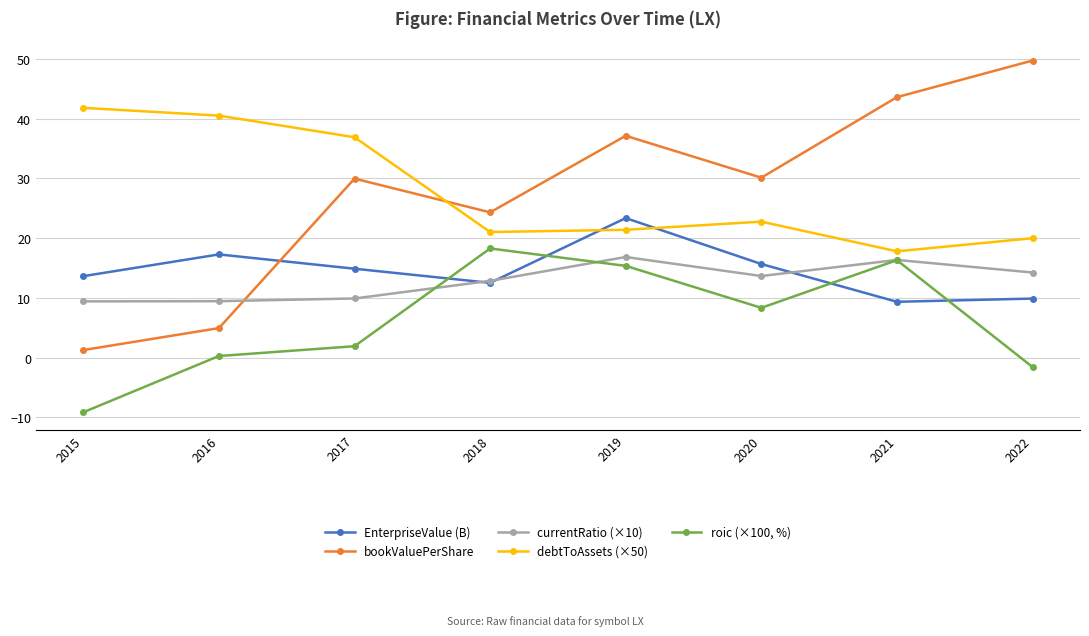

True or false: debtToAssets (×50) has a value of 36.9 at 2017.

True